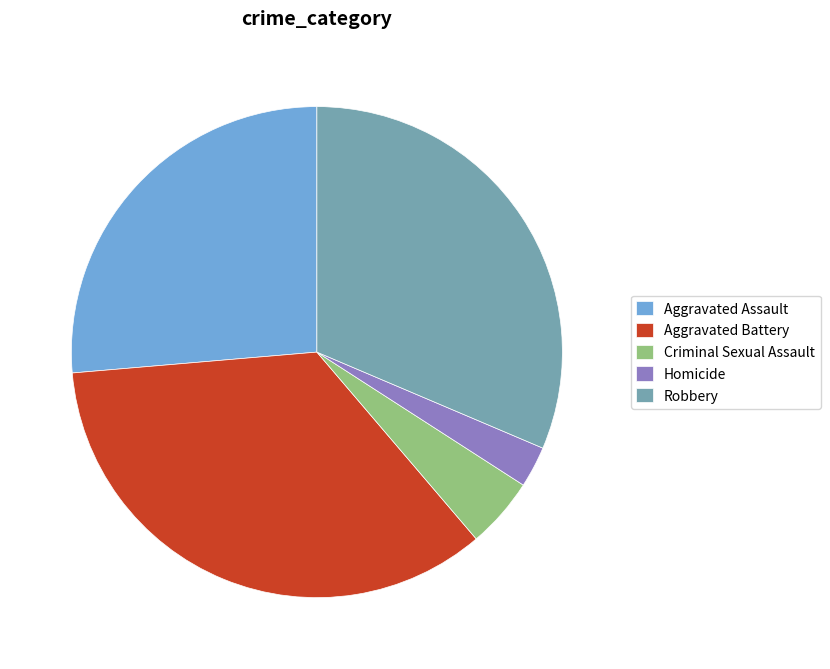

Do Aggravated Battery and Criminal Sexual Assault together represent more than half of the pie?

No